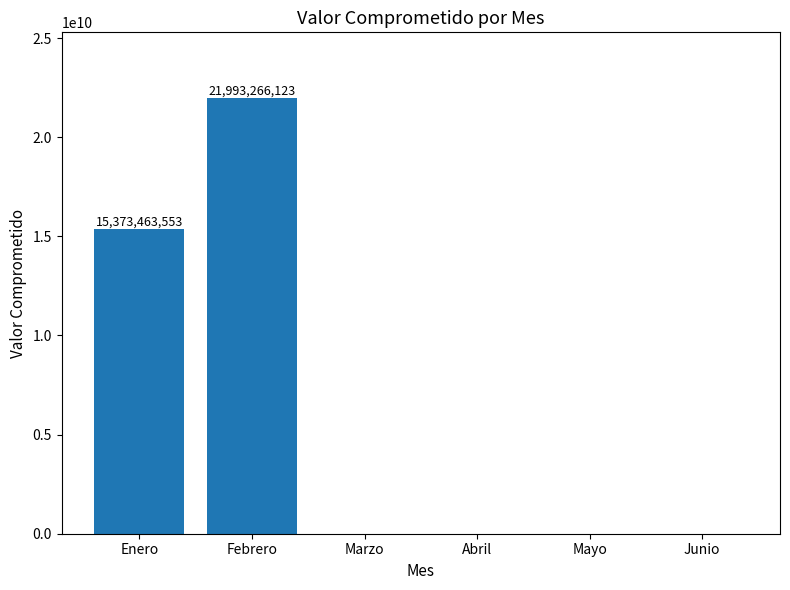

Count the number of categories in the chart.

6